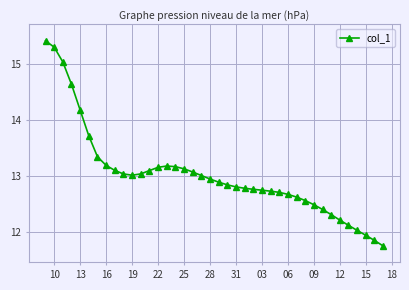

What is the average value?

13.0